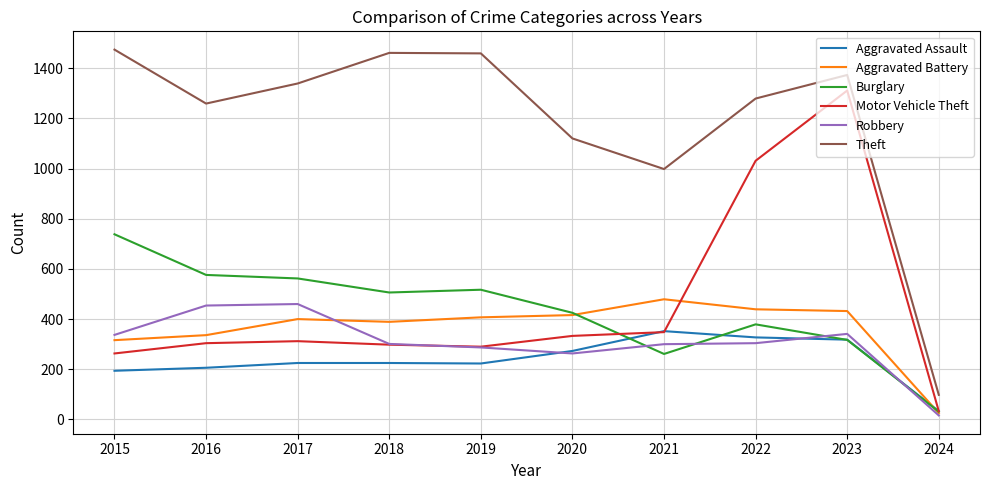

What is the sum of the Aggravated Assault values at 2022 and 2024?

360